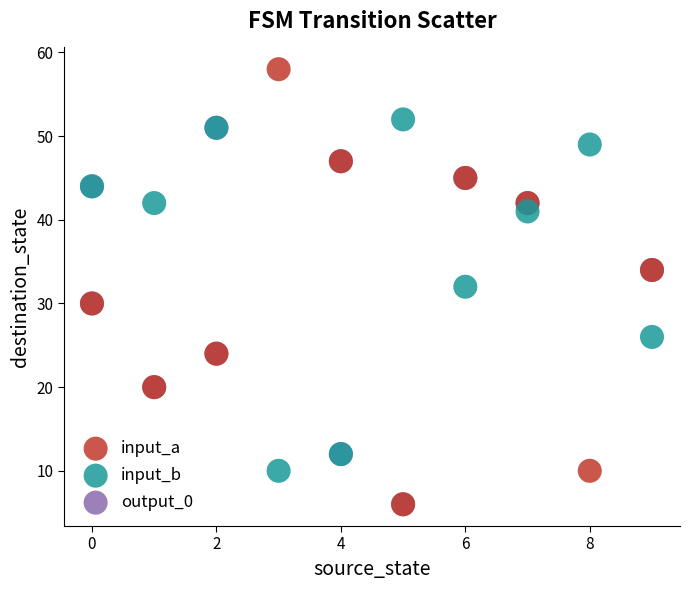

Which series has the largest Y range (max minus min)?

input_a